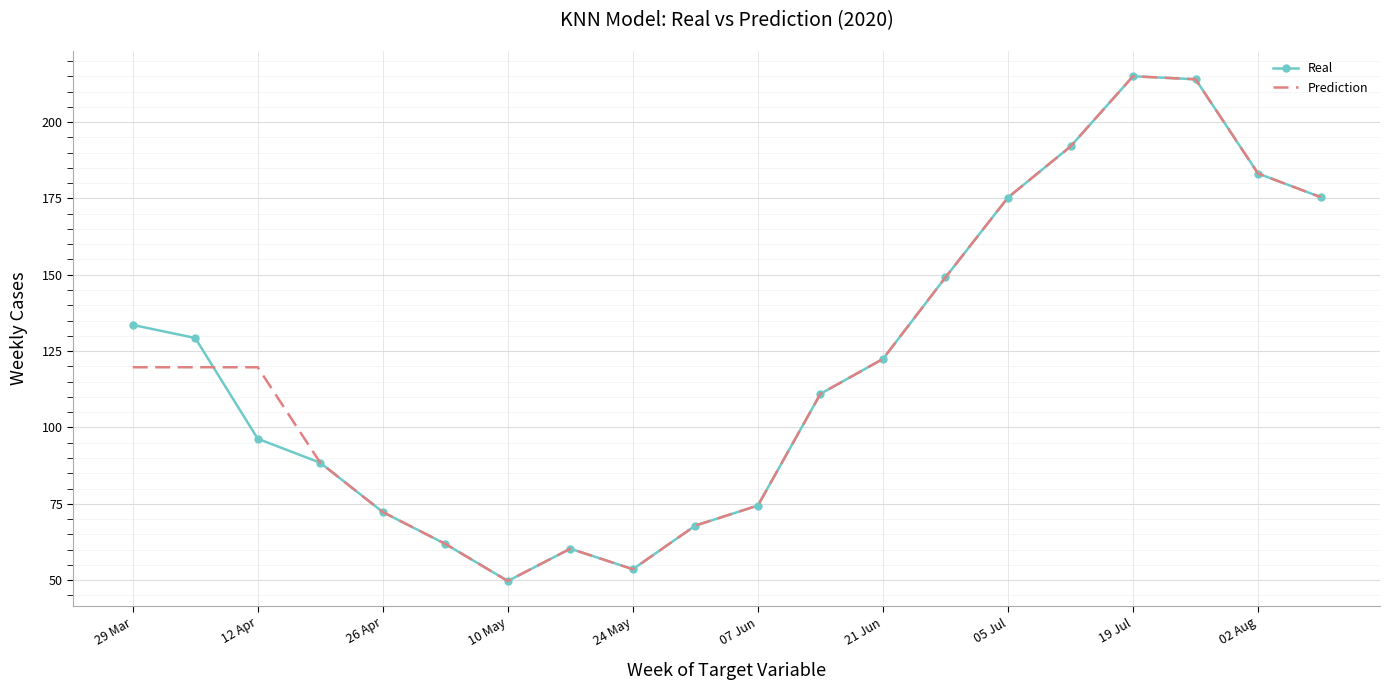

What is the lowest value of the Real series?

49.7